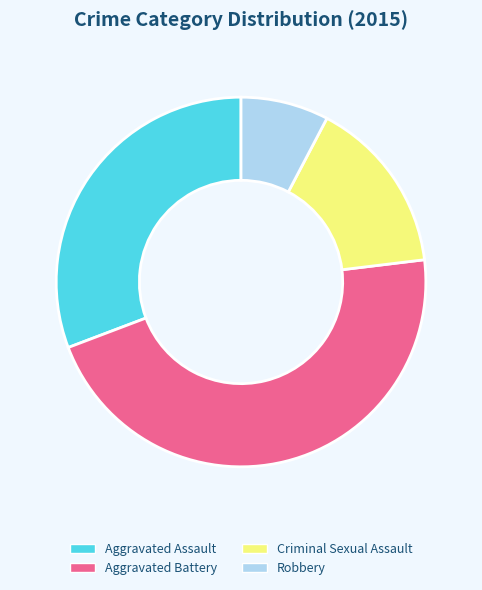

Which slice is the smallest?

Robbery